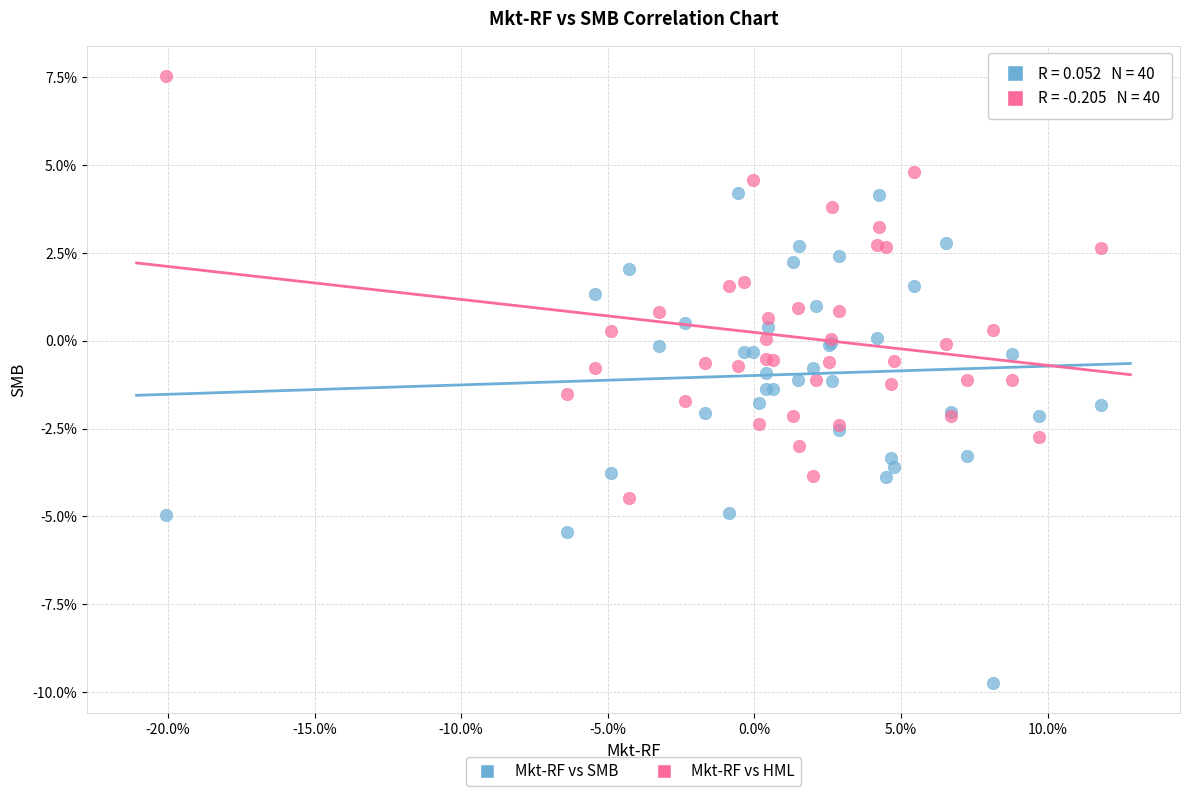

Which series has the widest spread of Y values?

Mkt-RF vs SMB